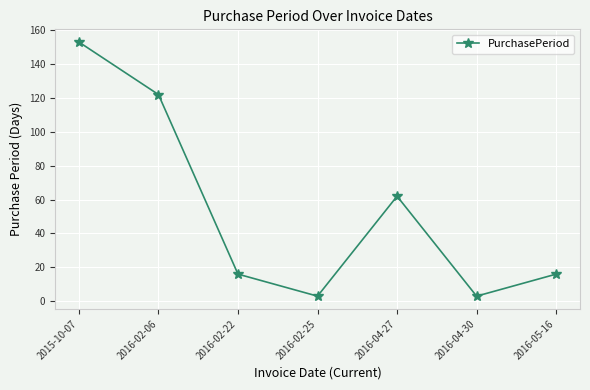

Is it true that the value at 2015-10-07 is 70?

False